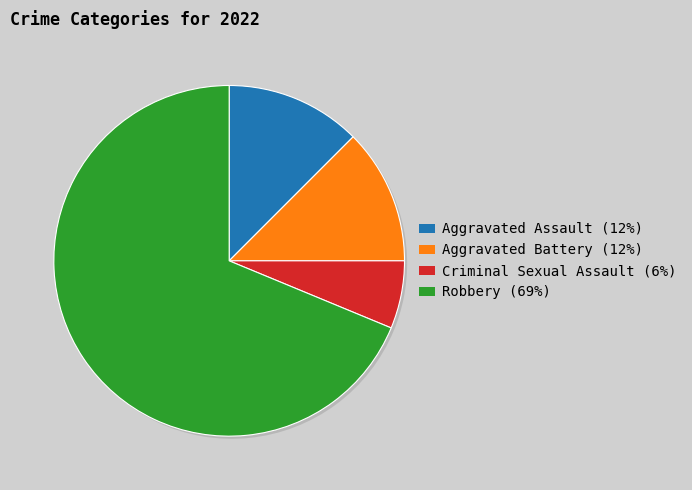

How many segments does this pie chart have?

4